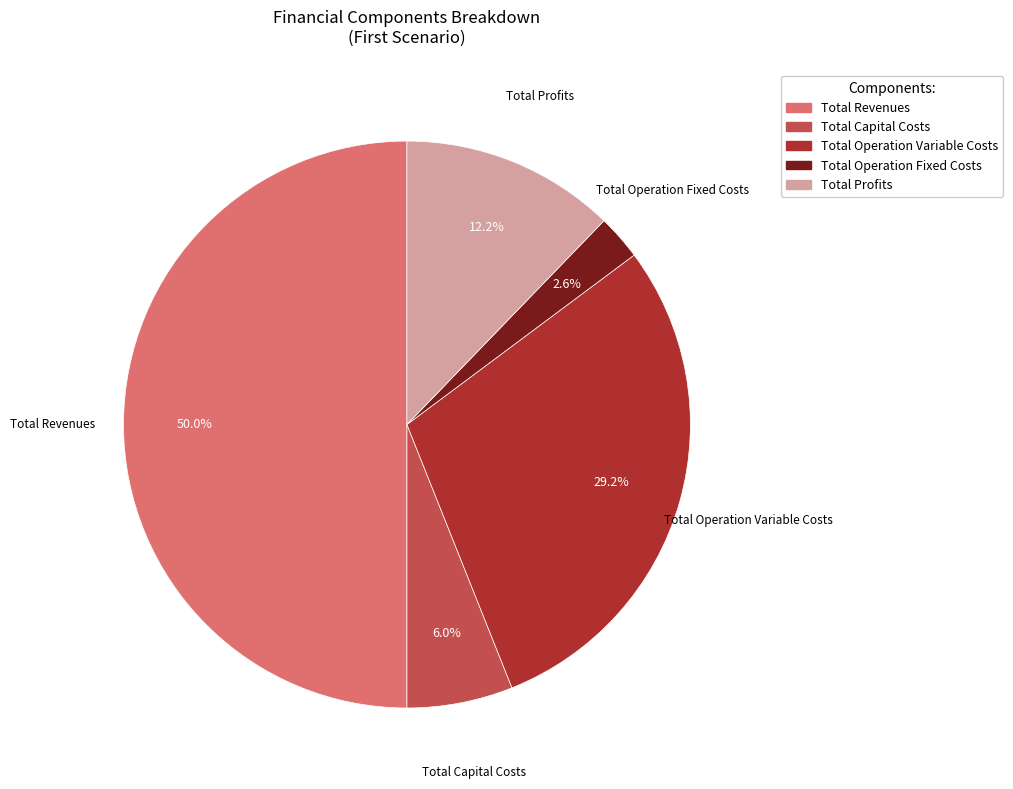

Which slice is the largest?

Total Revenues